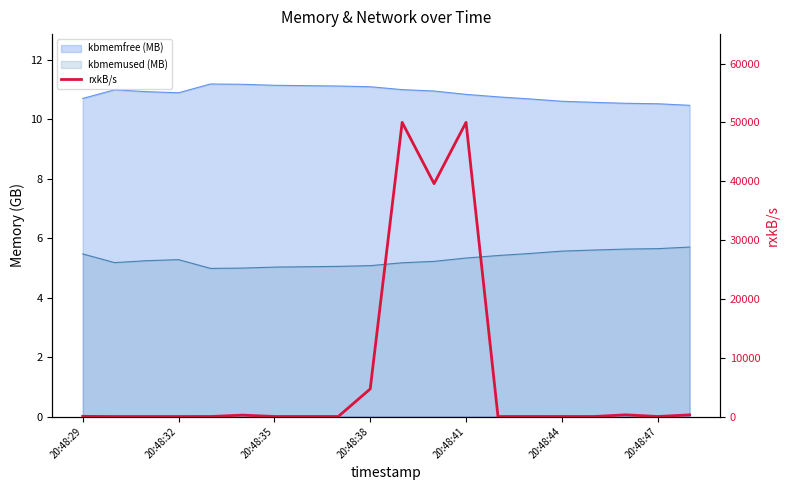

What is the difference between the maximum and minimum values?

49999.5